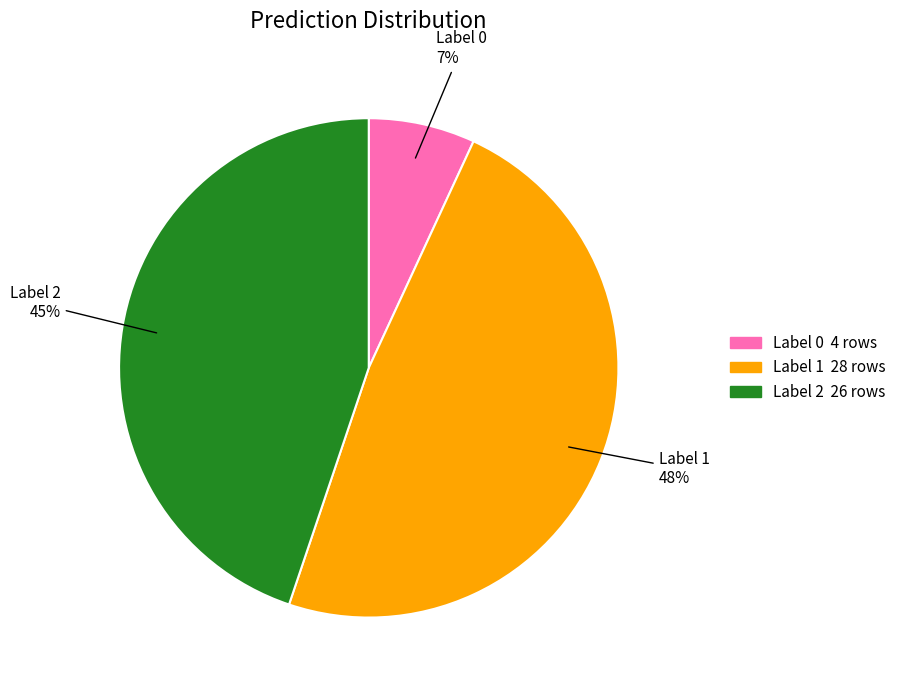

To the nearest percent, what is the difference between the largest and smallest slice percentages?

41%